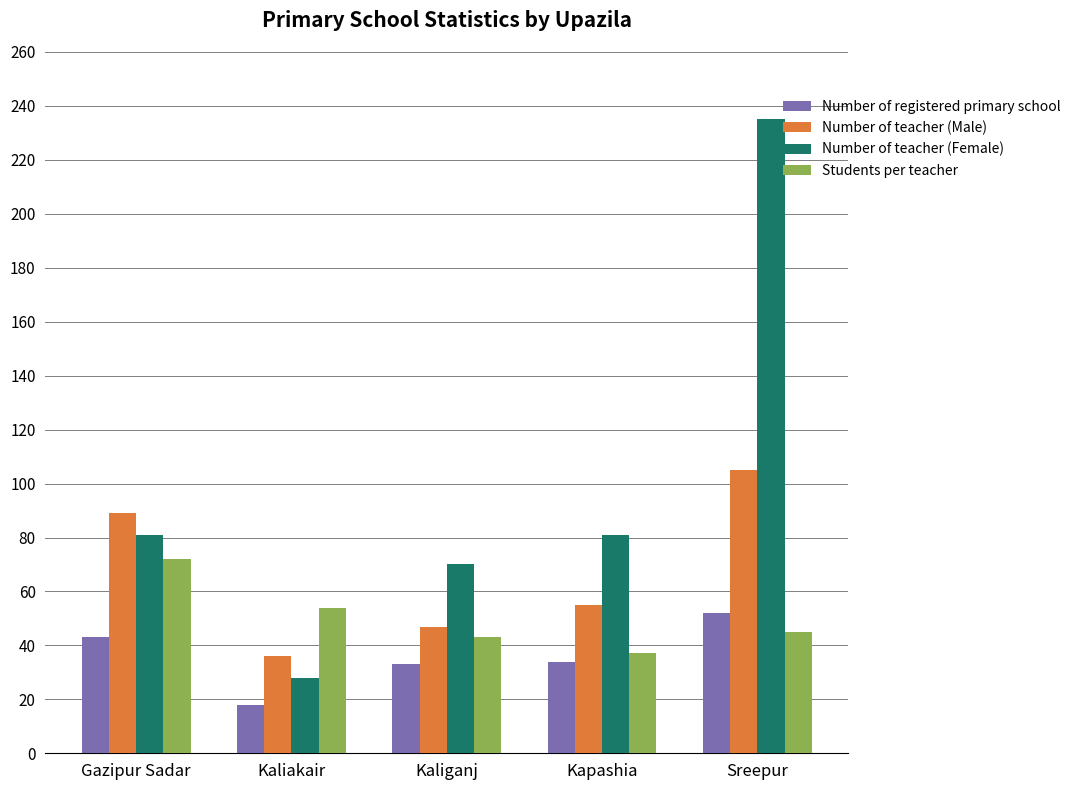

Which label corresponds to the smallest value in the chart?

Kaliakair